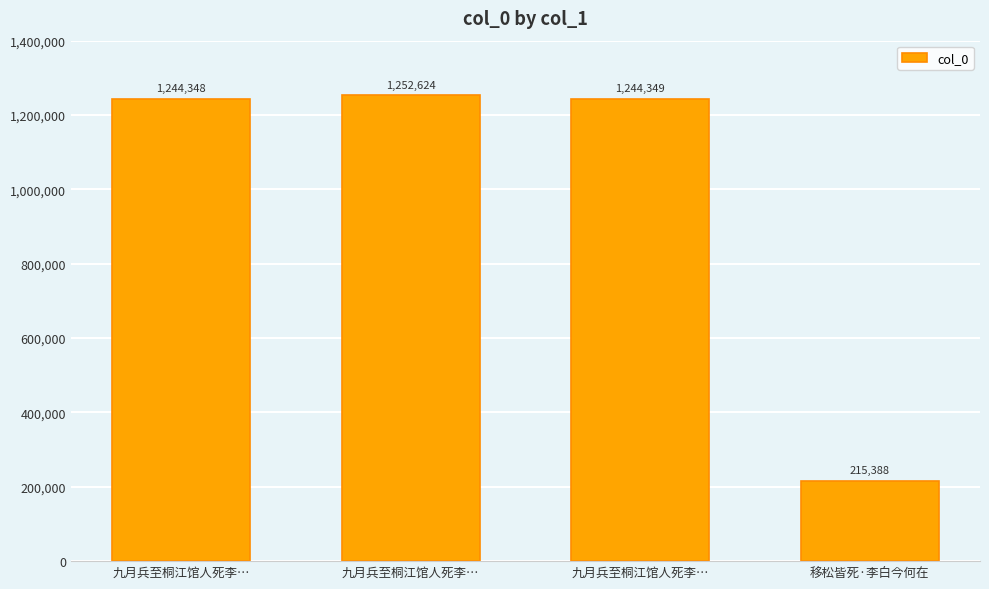

How many series are shown in this chart?

1